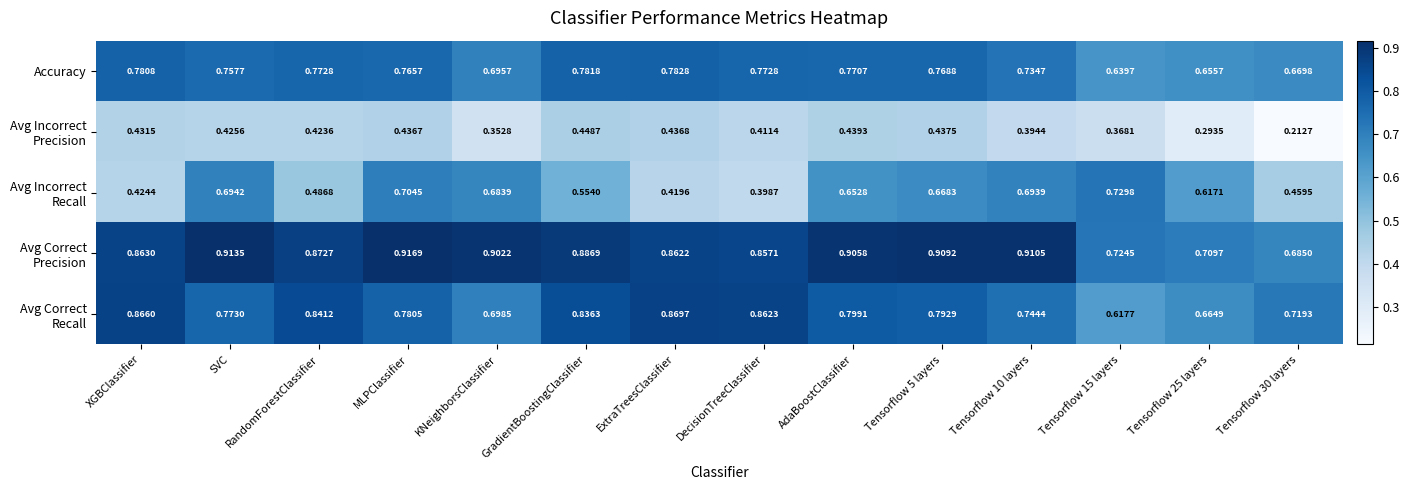

Which series has the largest range (max minus min)?

Avg Incorrect Recall